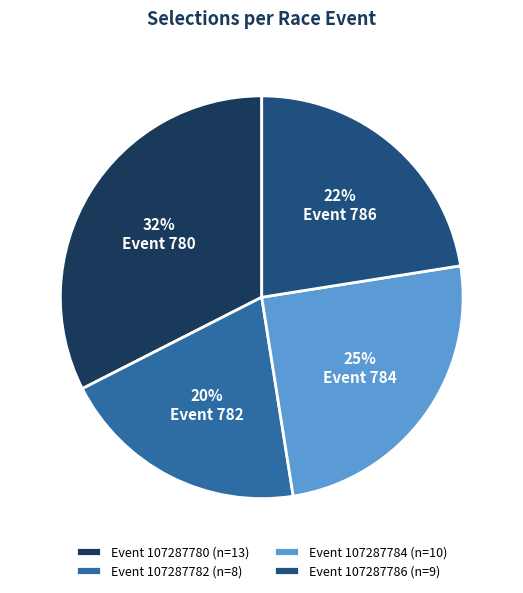

What percentage is the Event 107287782 (n=8) slice, to the nearest percent?

20%